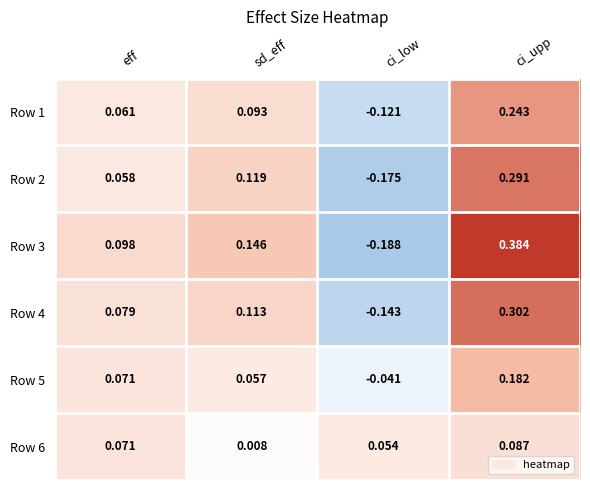

Which category has the lowest value across all series?

ci_low